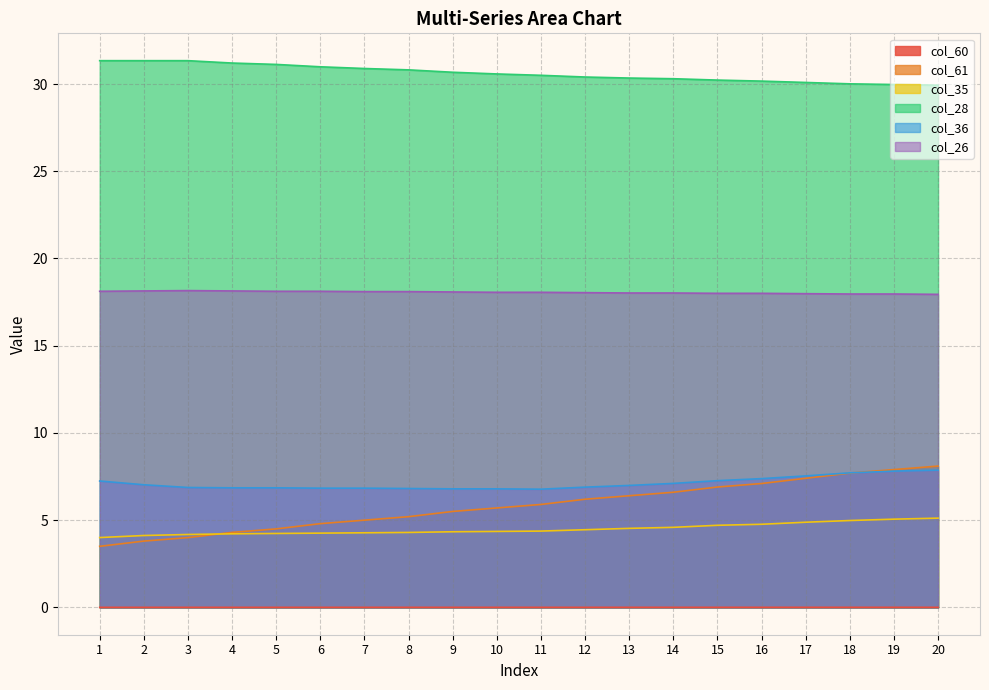

What is the sum of the col_36 values at 20 and 19?

15.7